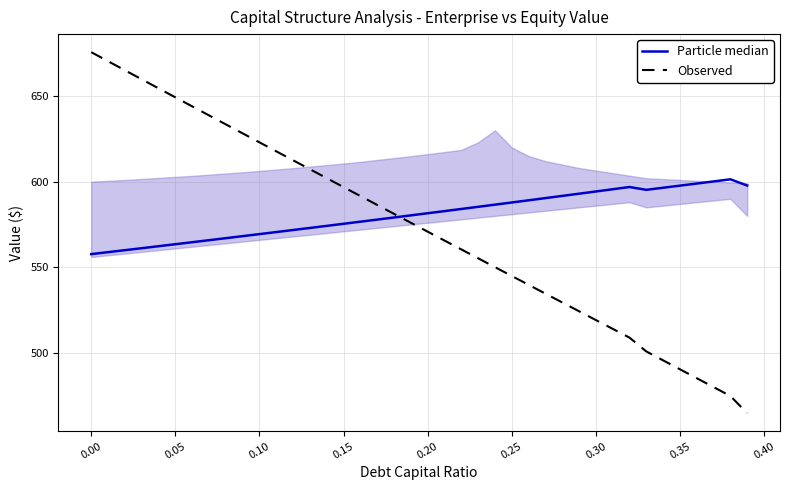

Rank the series by their maximum value, from lowest to highest.

Particle median, Observed